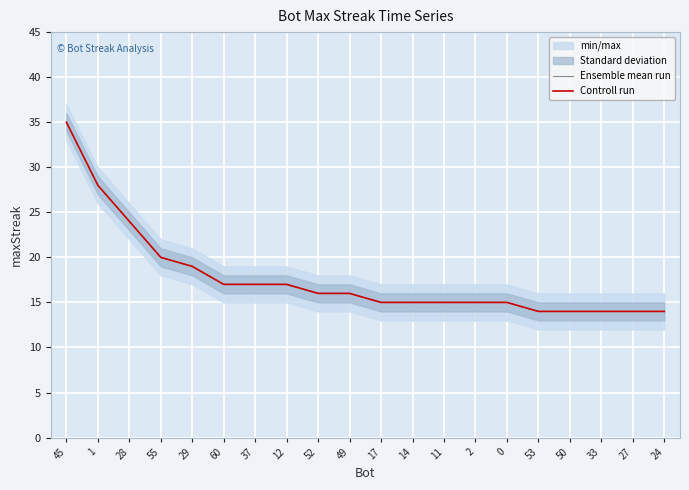

How many lines are shown in the chart?

2